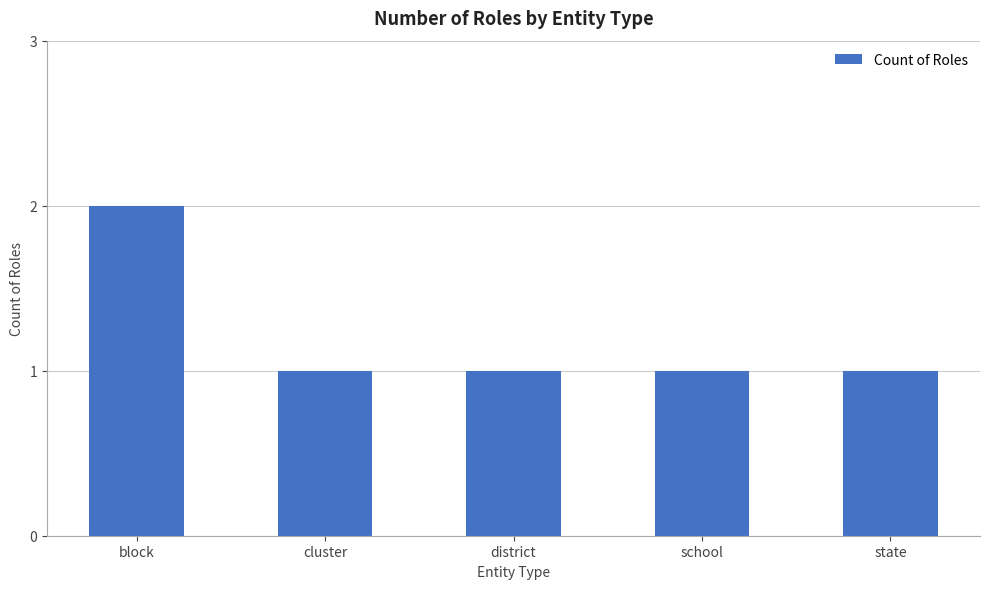

What is the change in value from block to state?

-1